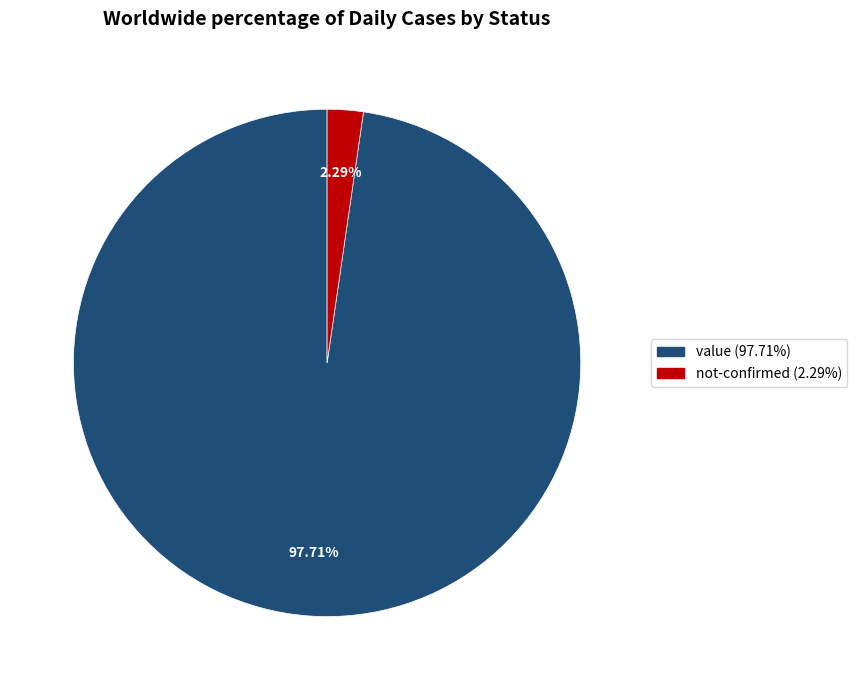

How many slices are in this pie chart?

2